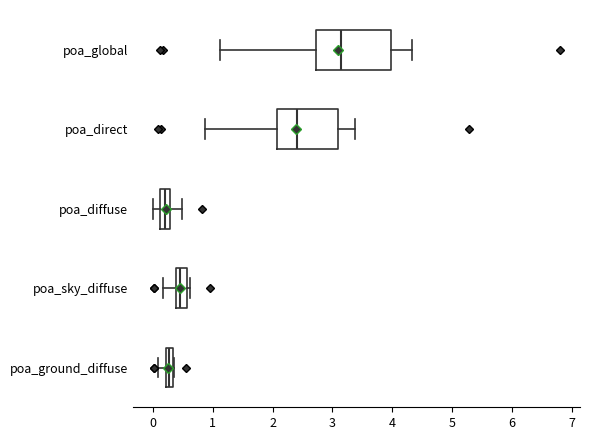

Where is the right edge of the box for poa_sky_diffuse on the x-axis? The values are not printed on the chart, so give them approximately, as read against the axis.

0.6